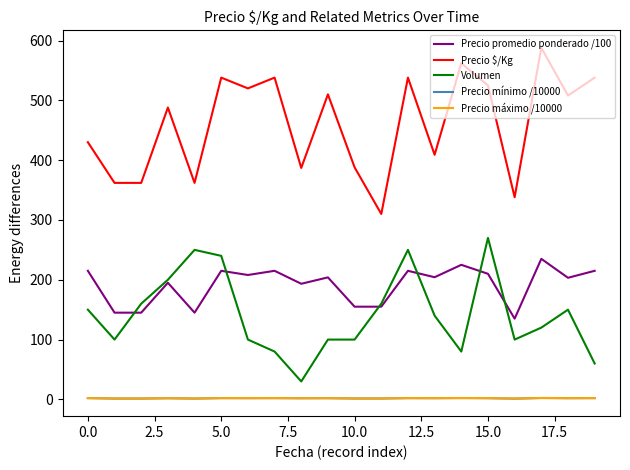

What is the greatest value displayed?

588.0